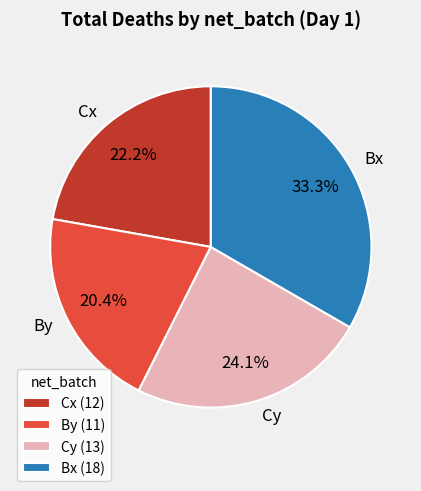

To the nearest percent, what is the difference between the largest and smallest slice percentages?

13%